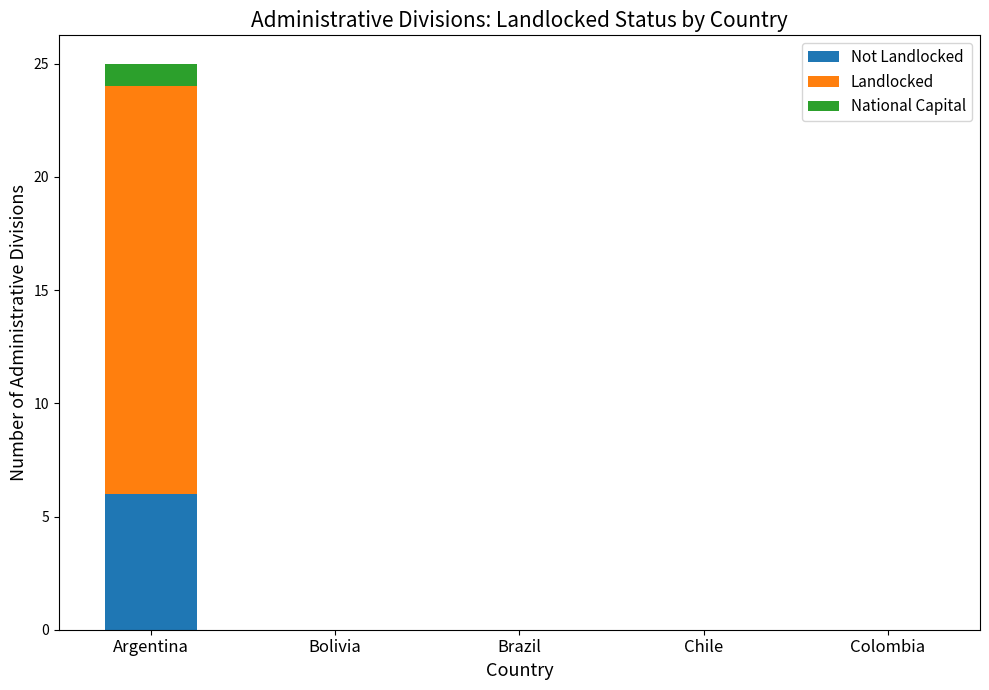

The Landlocked series shows 0 at Colombia. True or false?

True